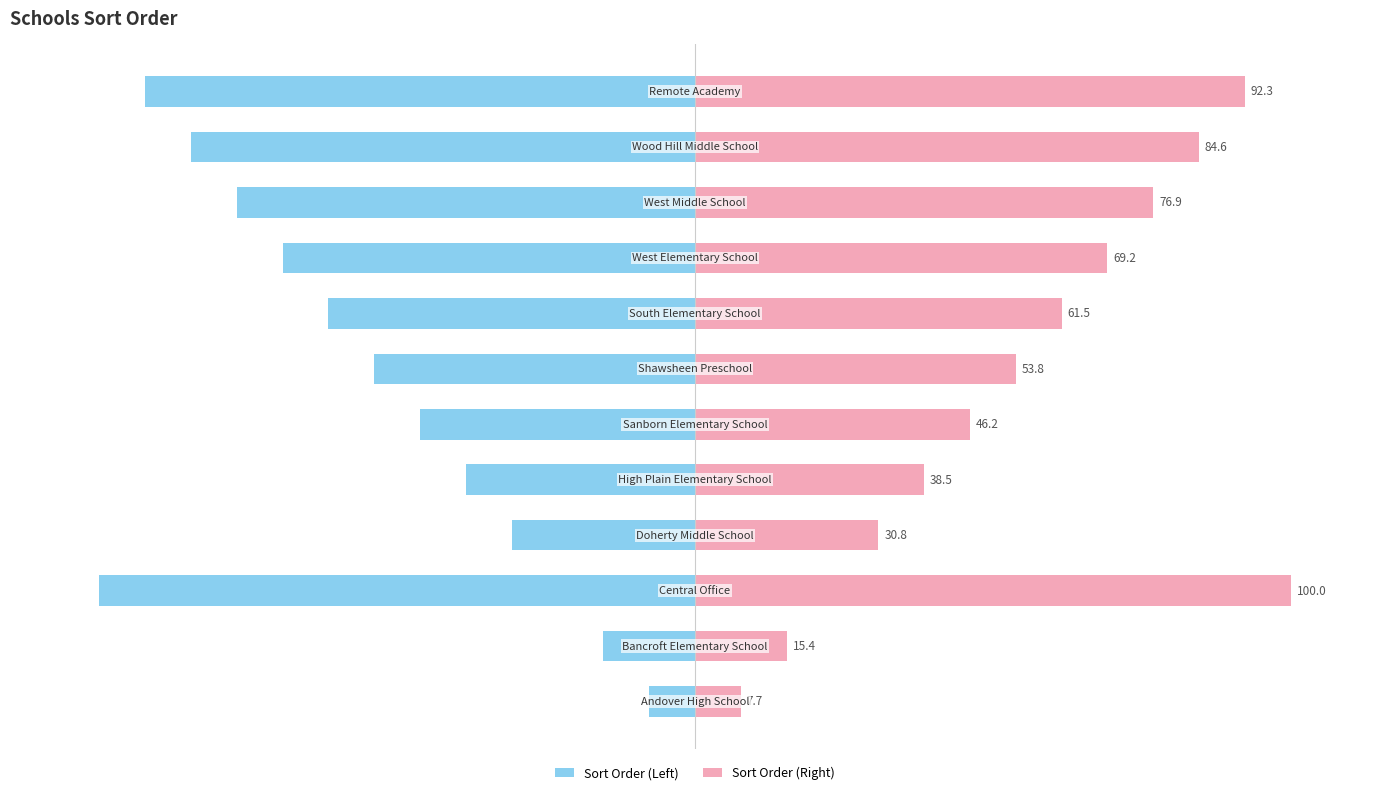

The Sort Order (Right) series shows 92.3 at 11. True or false?

True